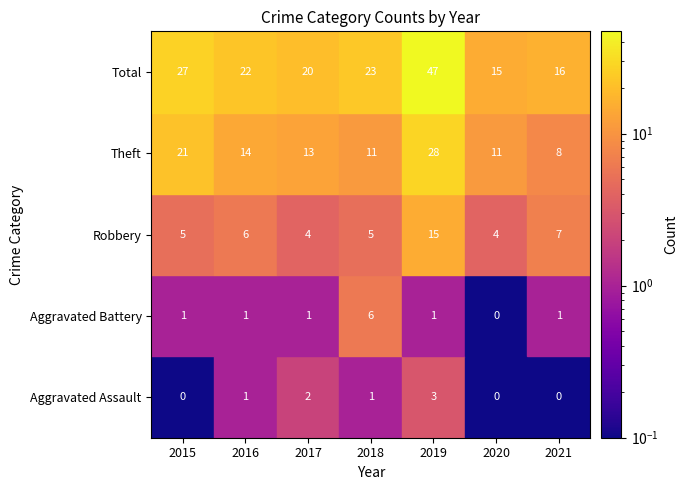

Rank the series at 2021 from highest to lowest value.

Total, Theft, Robbery, Aggravated Battery, Aggravated Assault